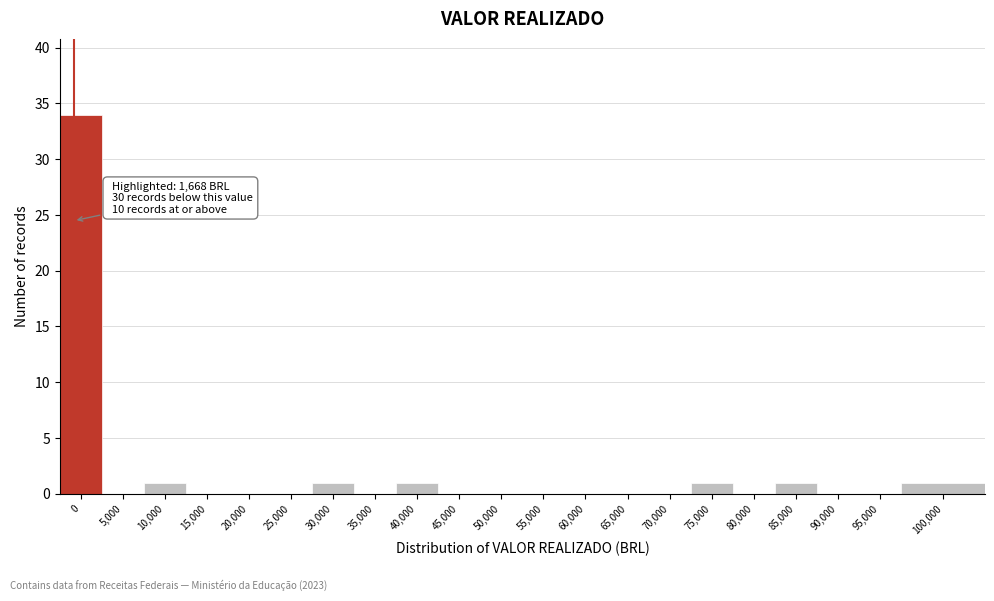

Reading right to left, what are all the values shown in this chart?

100,000=1	95,000=0	90,000=0	85,000=1	80,000=0	75,000=1	70,000=0	65,000=0	60,000=0	55,000=0	50,000=0	45,000=0	40,000=1	35,000=0	30,000=1	25,000=0	20,000=0	15,000=0	10,000=1	5,000=0	0=34